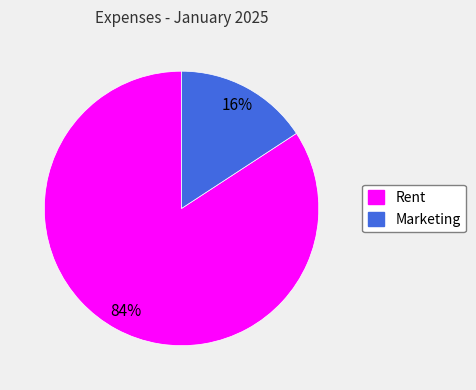

Which category has the biggest portion of the pie?

Rent